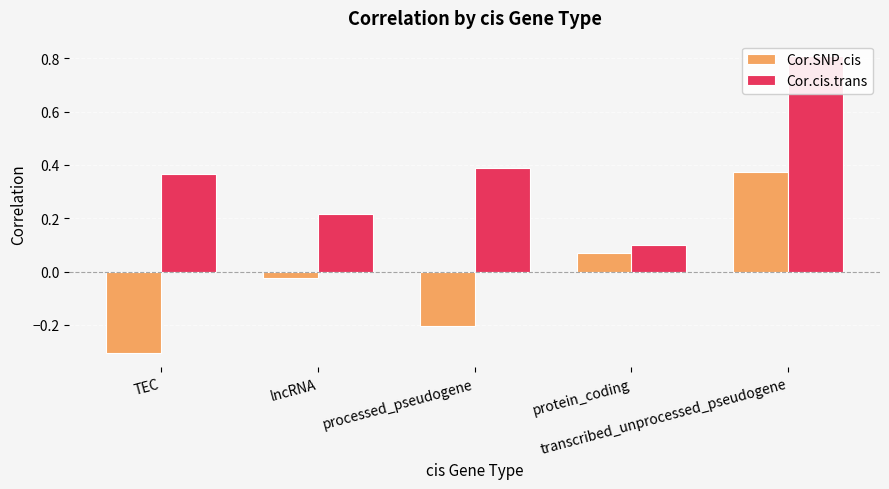

The value of Cor.SNP.cis at transcribed_unprocessed_pseudogene is 0.1. True or false?

False